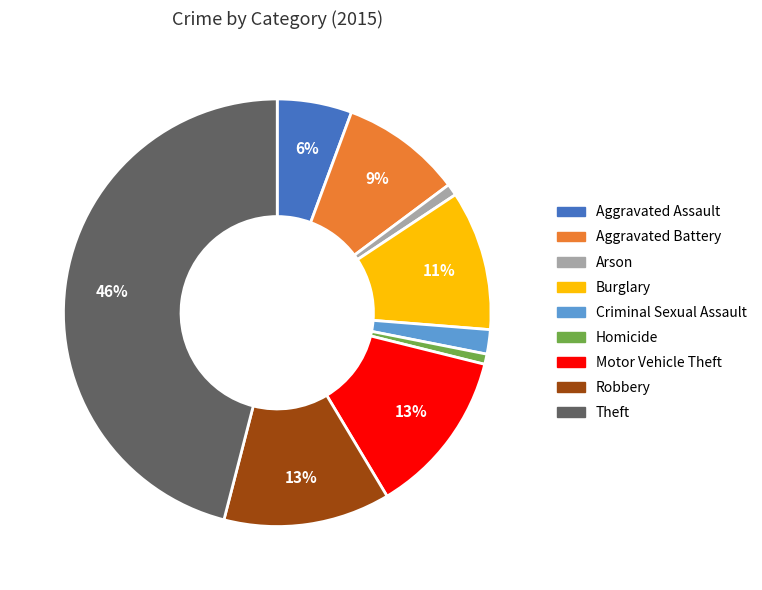

To the nearest percent, what portion does Homicide represent?

1%